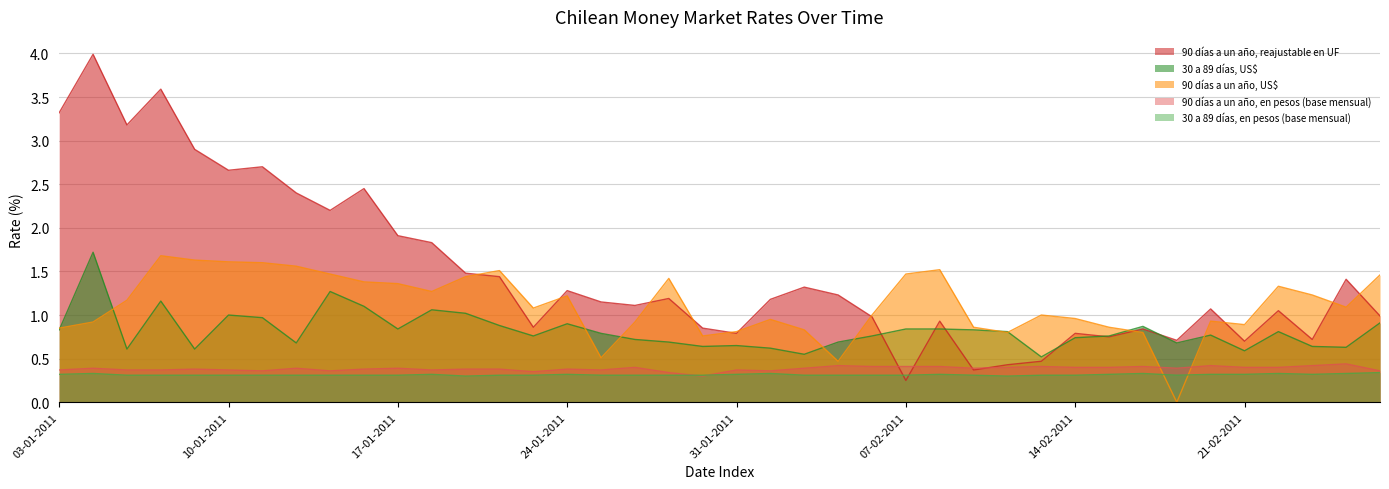

Is the value of 90 días a un año, en pesos (base mensual) at 05-01-2011 greater than the value of 30 a 89 días, US$ at 21-02-2011?

No